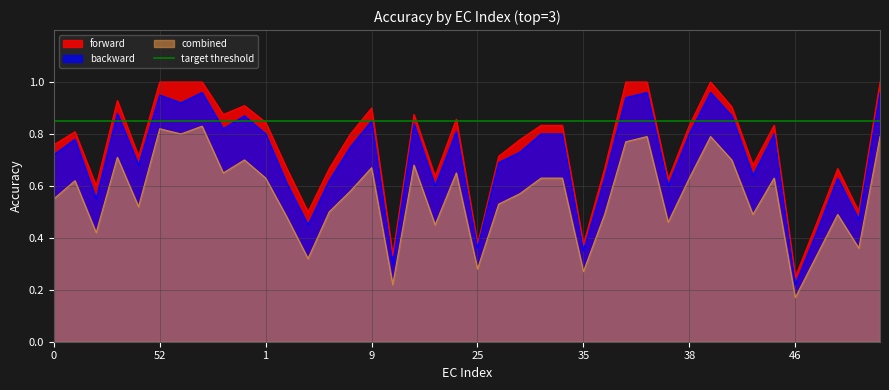

At how many categories does at least one series exceed 0?

40